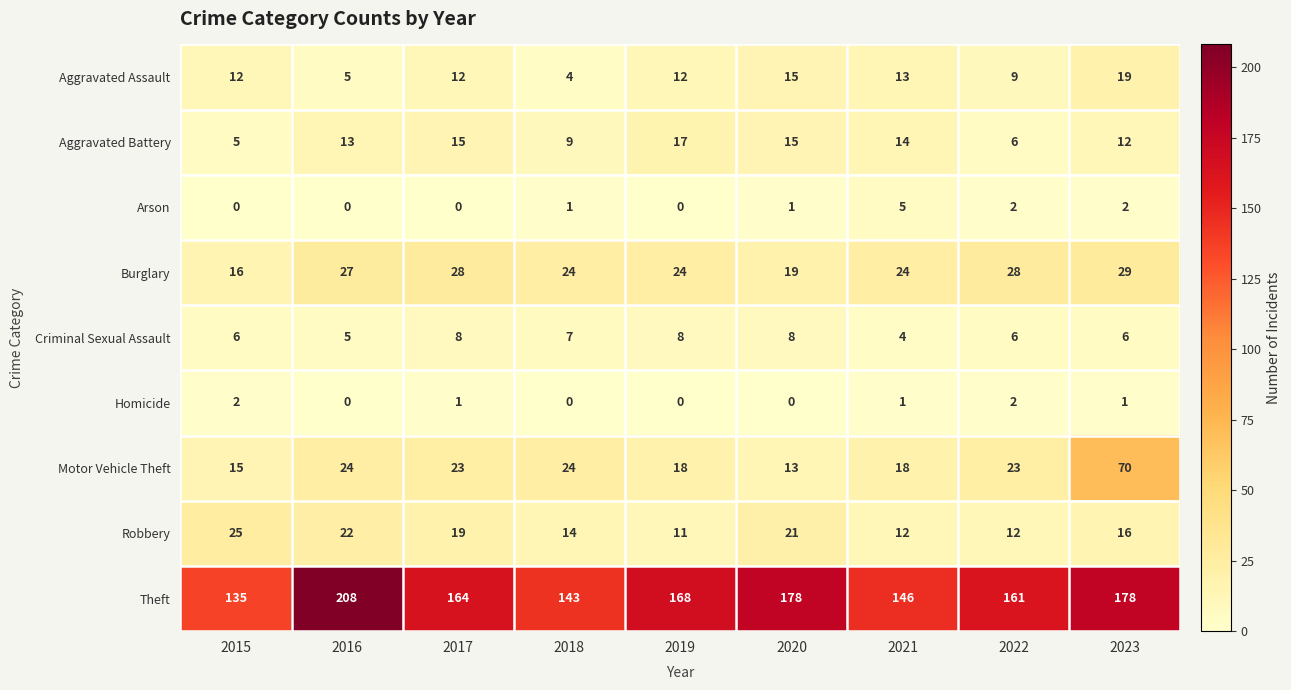

At which category is the sum across all series the highest?

2023